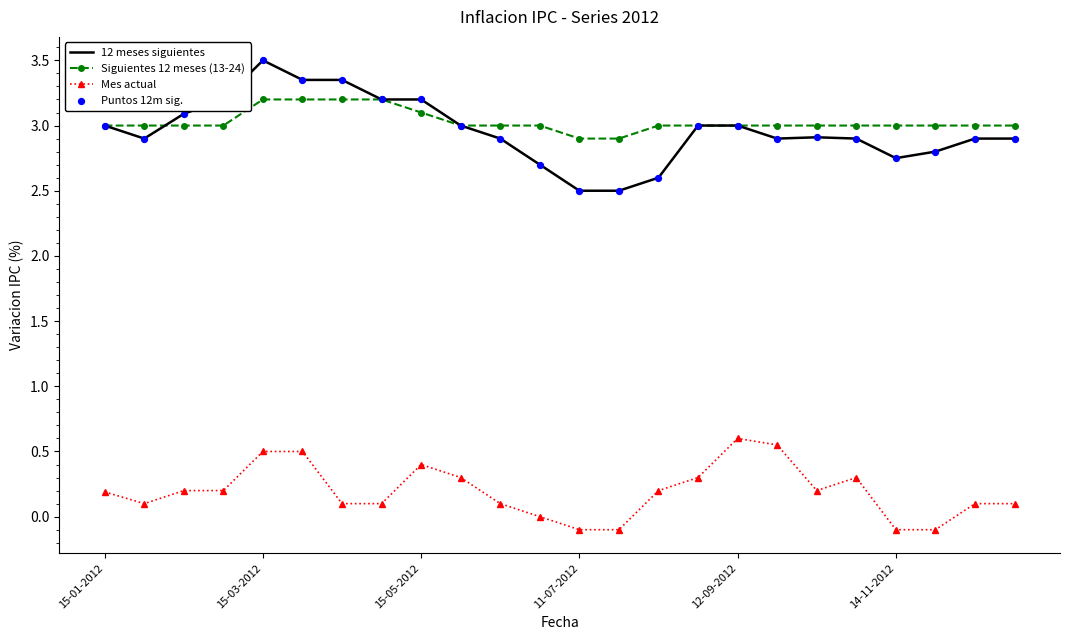

Which series has the largest range (max minus min)?

12 meses siguientes